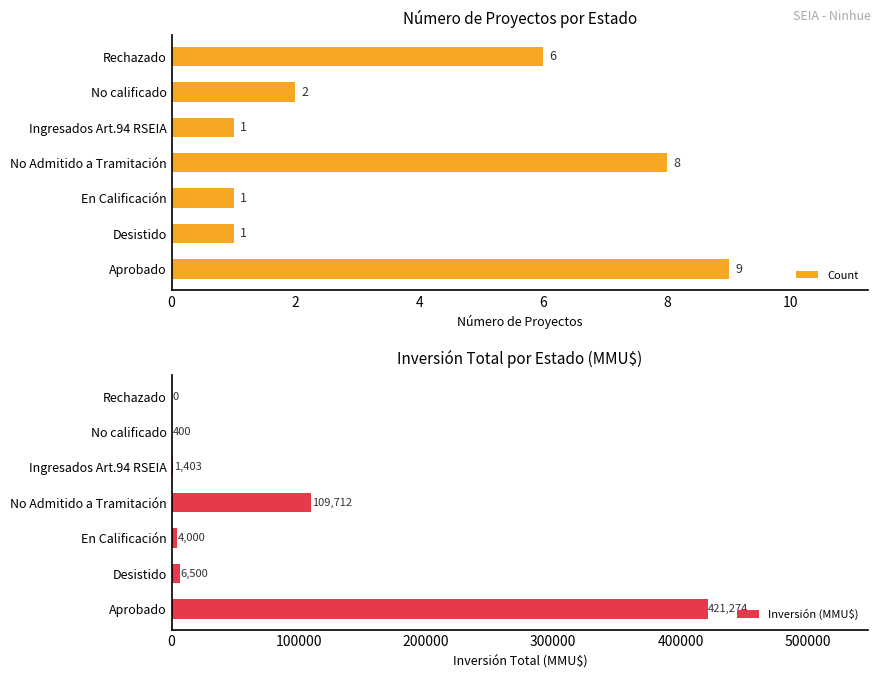

Where is Count nearest to the value 5?

Rechazado